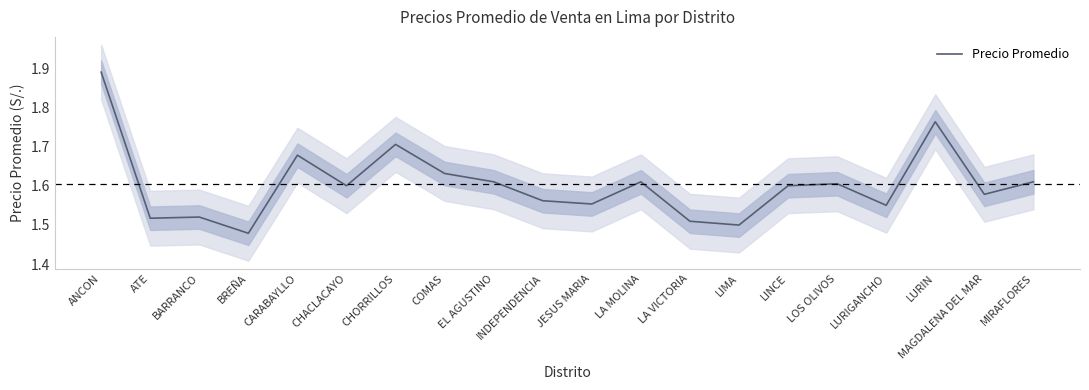

What position from the right is MIRAFLORES?

1